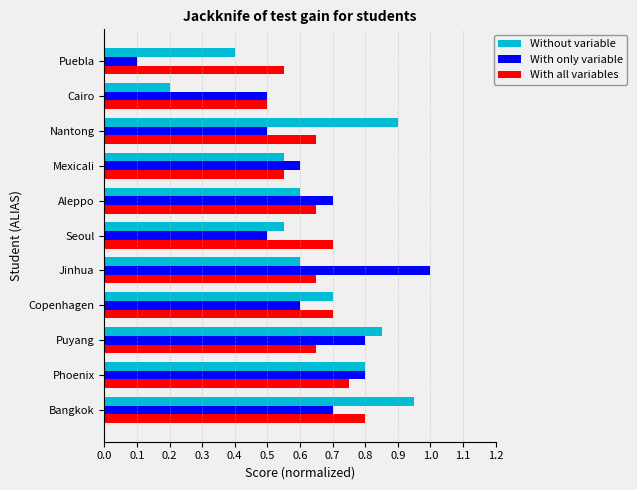

At which label is With all variables closest to 0?

Cairo